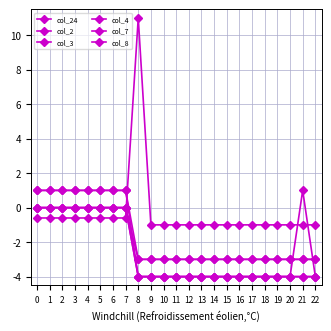

True or false: col_2 has a value of -1.3 at 6.

False